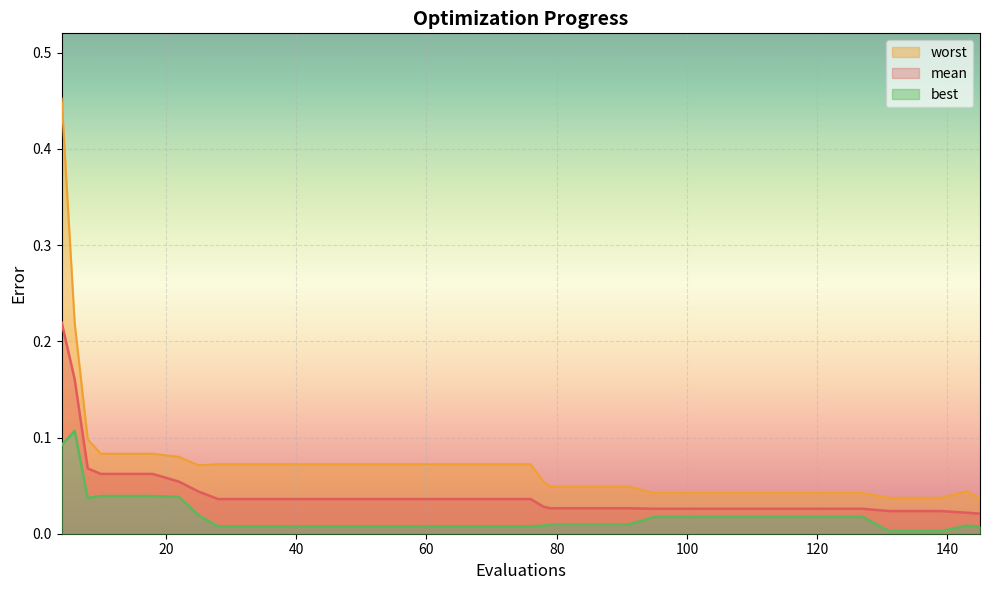

List the labels in order of worst value, smallest first.

145, 131, 135, 139, 95, 99, 103, 107, 111, 115, 119, 123, 127, 143, 79, 83, 87, 91, 78, 25, 28, 32, 36, 40, 44, 48, 52, 56, 60, 64, 68, 72, 76, 22, 10, 14, 18, 8, 6, 4